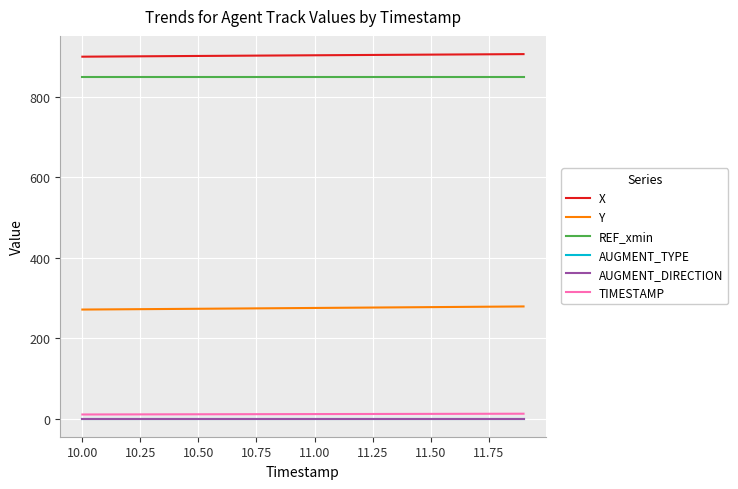

Is this an area chart (filled region under the line)?

No